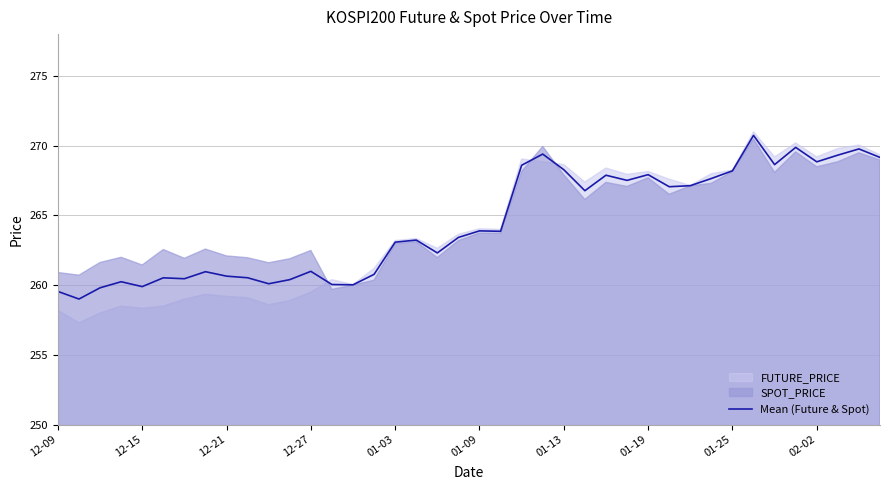

Is it true that Mean (Future & Spot) equals 101.5 at 01-13?

False